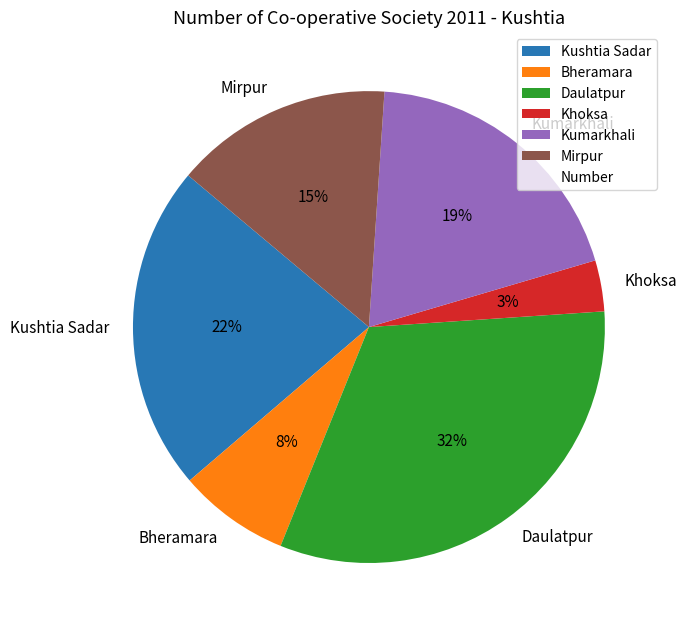

Which has a higher value, Kushtia Sadar or Bheramara?

Kushtia Sadar